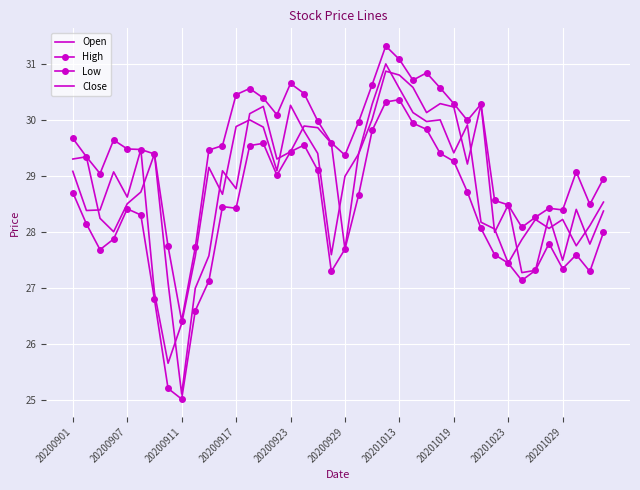

At which category does Close reach its first local valley?

20200907